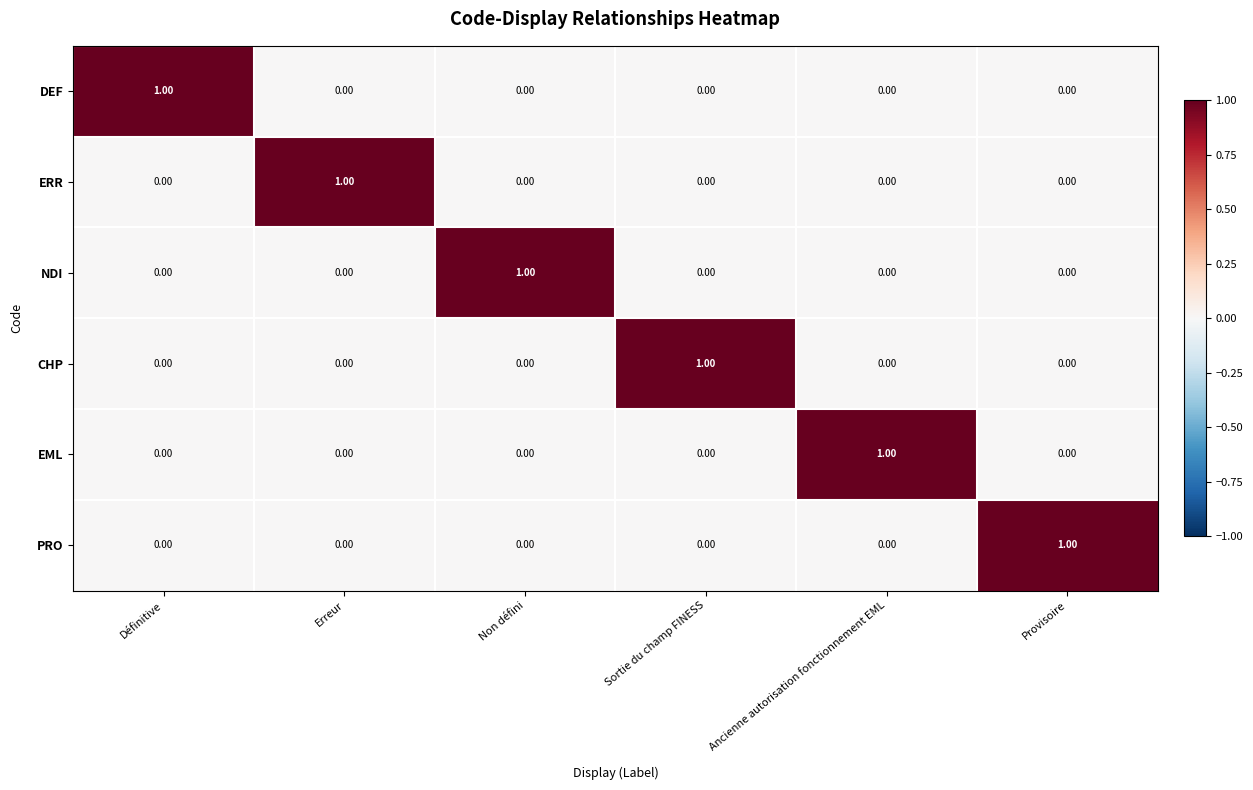

At how many categories does at least one series exceed 0?

6